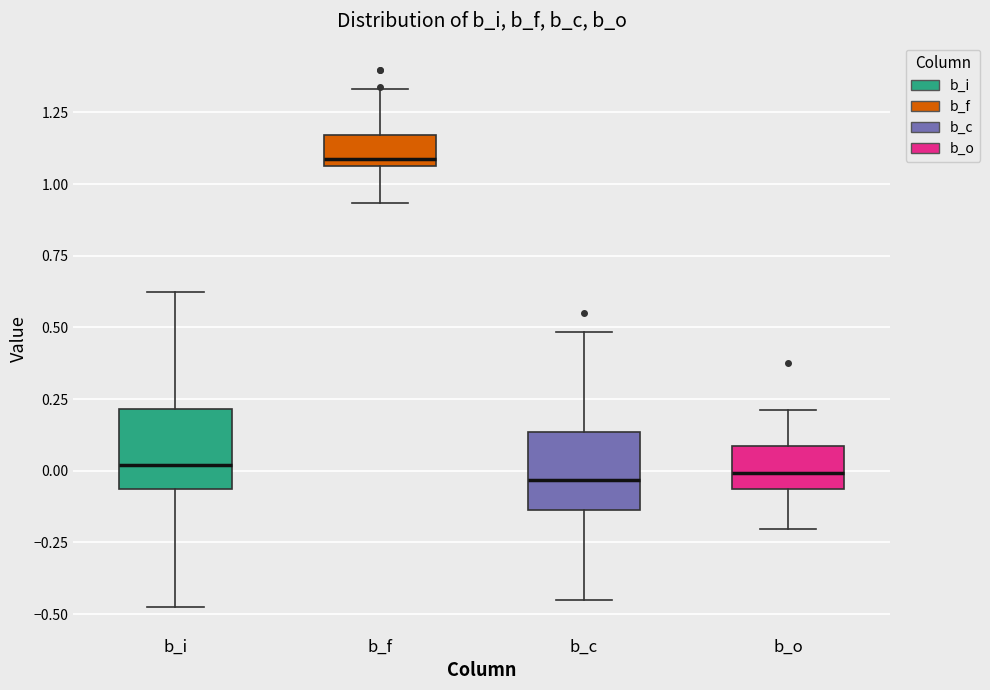

Which box's median line is the highest?

b_f